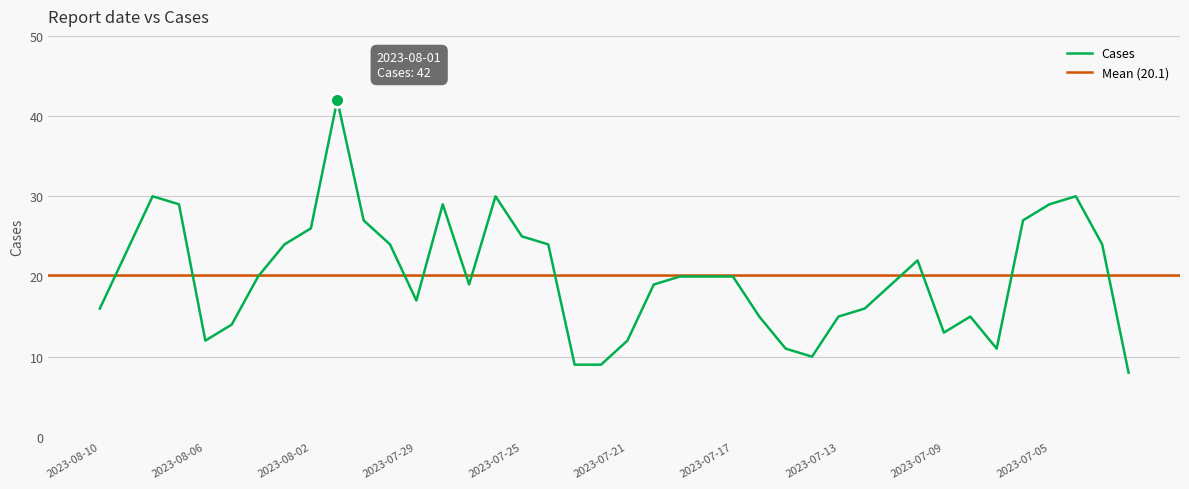

List the labels in order of value, smallest first.

2023-07-02, 2023-07-23, 2023-07-22, 2023-07-14, 2023-07-15, 2023-07-07, 2023-08-06, 2023-07-21, 2023-07-09, 2023-08-05, 2023-07-16, 2023-07-13, 2023-07-08, 2023-08-10, 2023-07-12, 2023-07-29, 2023-07-27, 2023-07-20, 2023-07-11, 2023-08-04, 2023-07-19, 2023-07-18, 2023-07-17, 2023-07-10, 2023-08-09, 2023-08-03, 2023-07-30, 2023-07-24, 2023-07-03, 2023-07-25, 2023-08-02, 2023-07-31, 2023-07-06, 2023-08-07, 2023-07-28, 2023-07-05, 2023-08-08, 2023-07-26, 2023-07-04, 2023-08-01